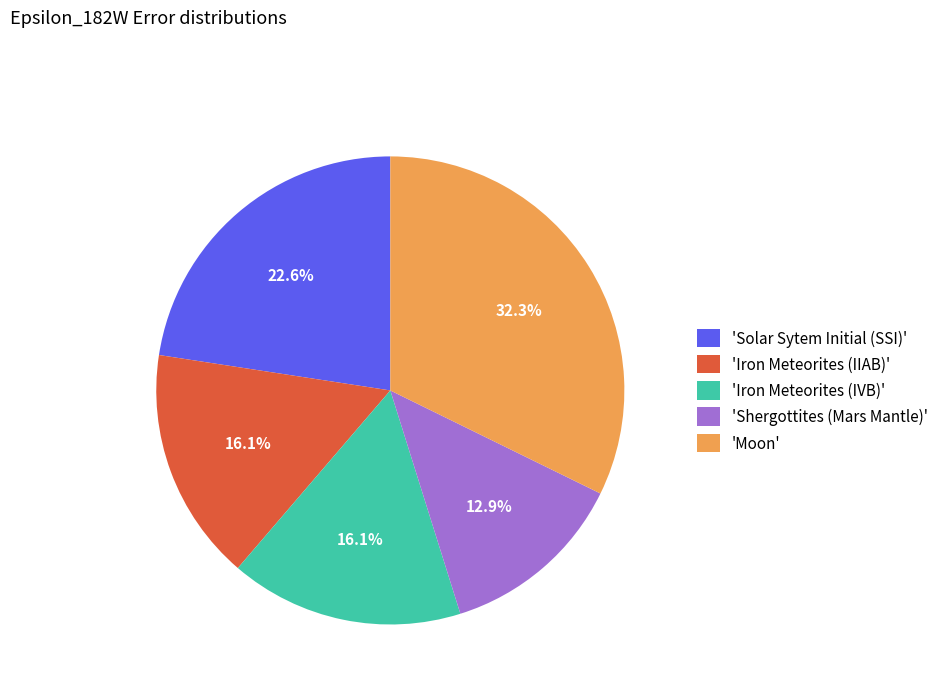

Is the sum of 'Iron Meteorites (IVB)' and 'Iron Meteorites (IIAB)' greater than half?

No